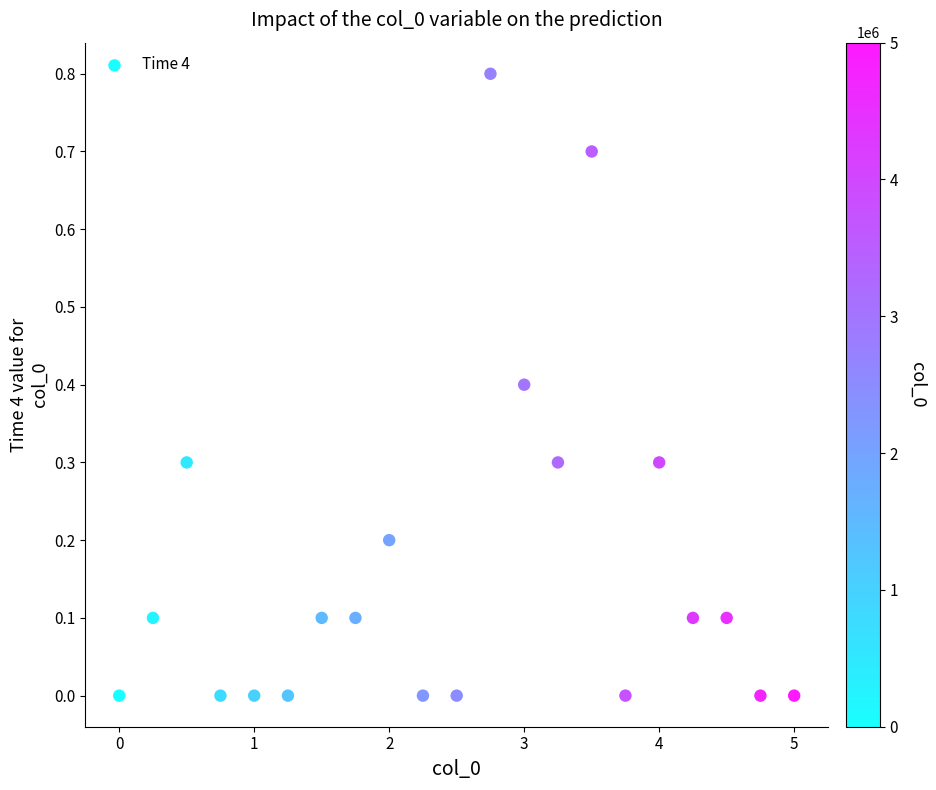

What is the range of X values (max minus min)?

5.0